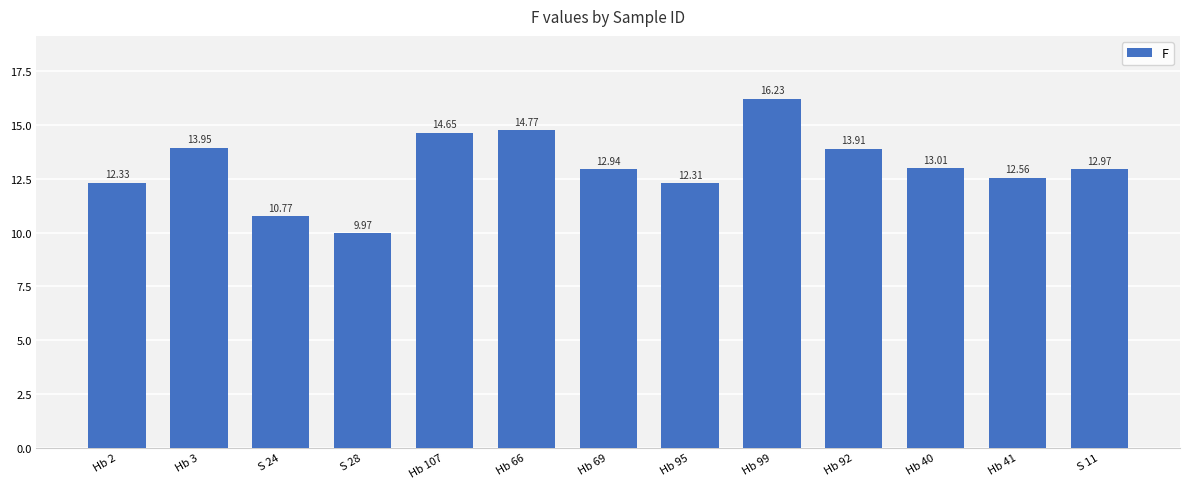

What is the difference between the maximum and second lowest values?

5.5